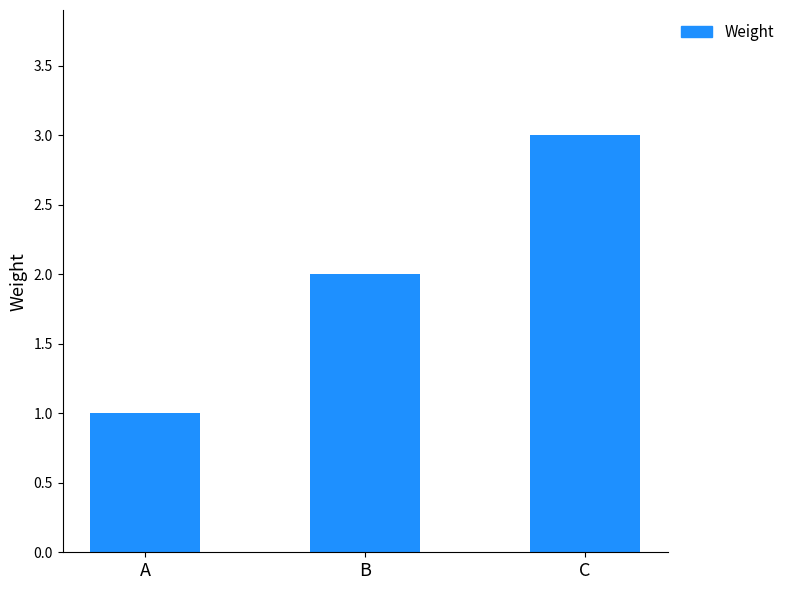

Rank the categories by value from highest to lowest.

C, B, A